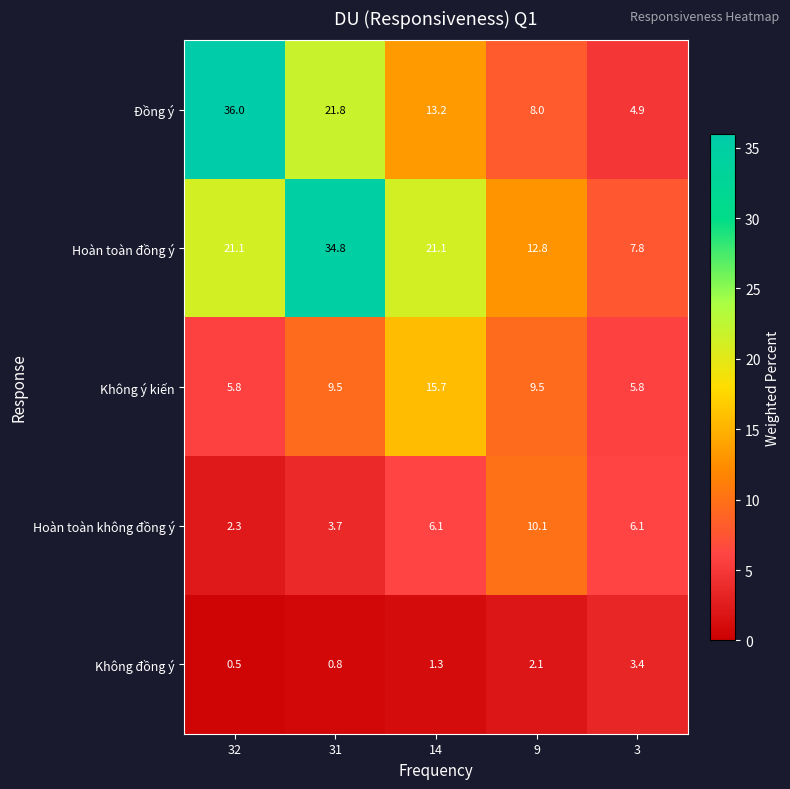

What is the smallest value displayed?

0.5